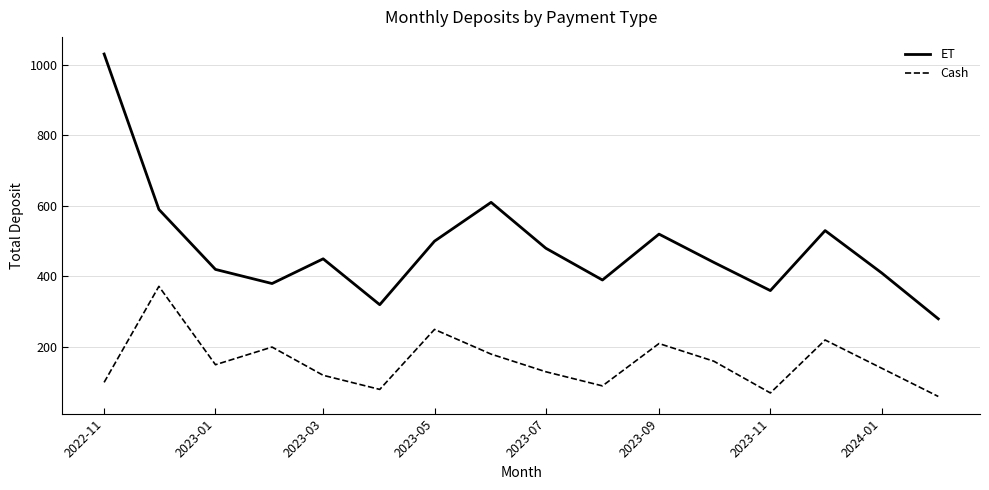

True or false: ET and Cash intersect in this chart.

False